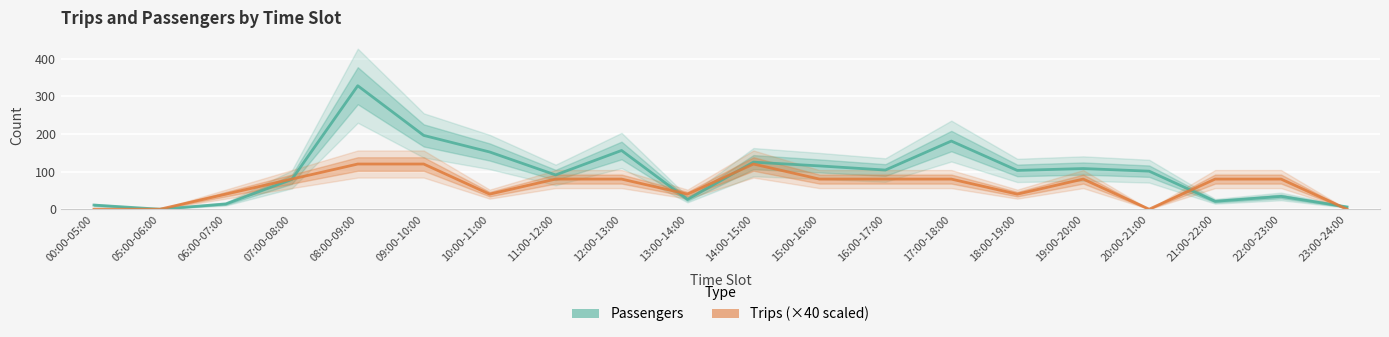

True or false: Passengers has a value of 103 at 18:00-19:00.

True